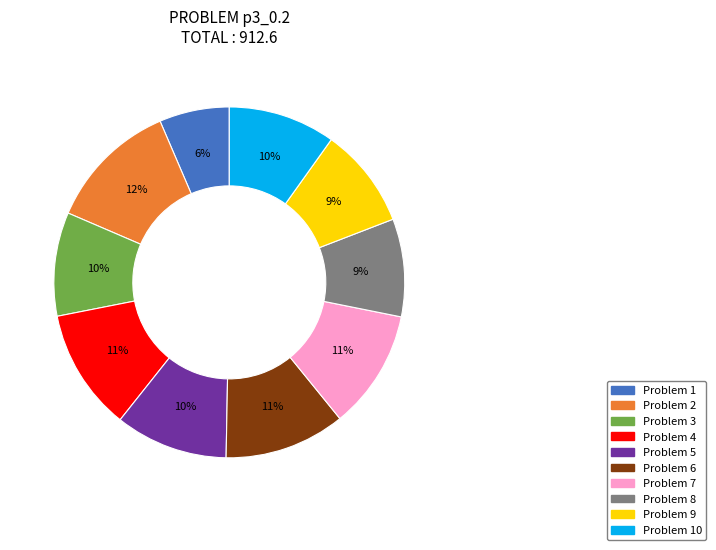

To the nearest percent, what is the average slice percentage?

10%